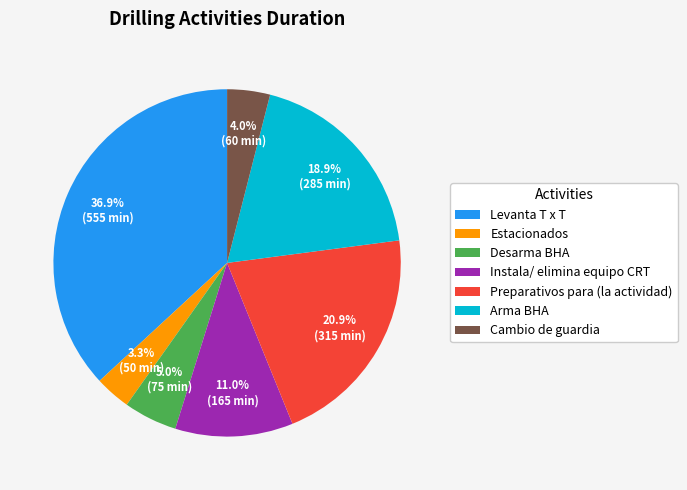

What percentage is the Instala/ elimina equipo CRT slice, to the nearest percent?

11%